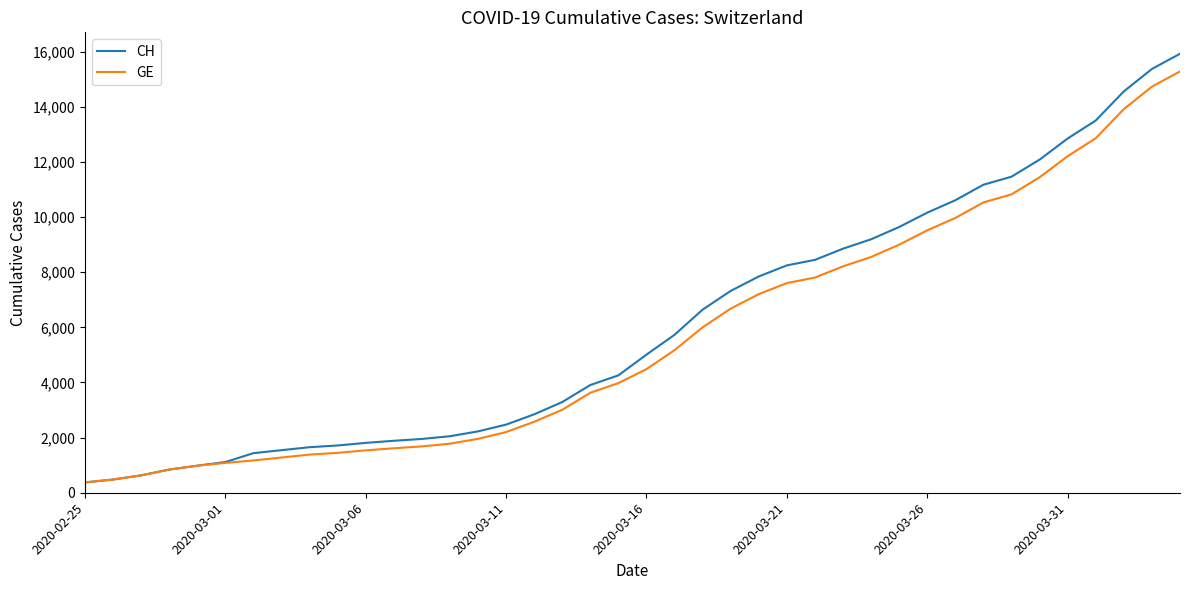

What is the smallest value displayed?

375